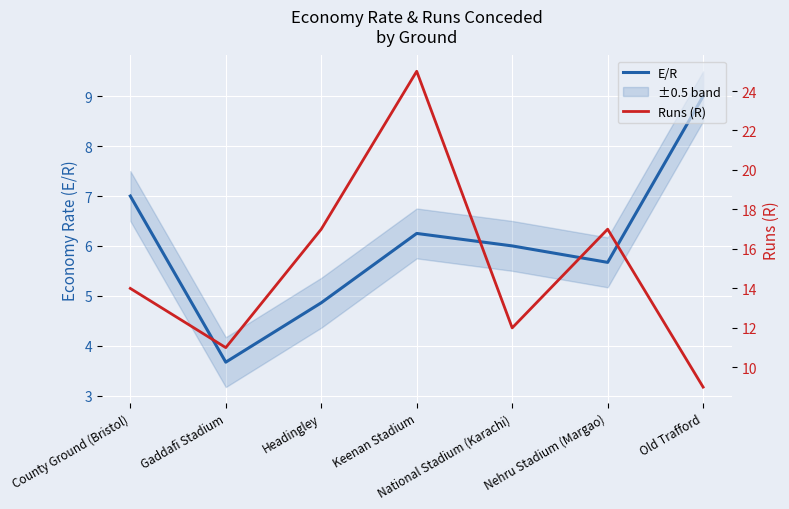

What is the difference between the highest and lowest values at Nehru Stadium (Margao)?

11.3